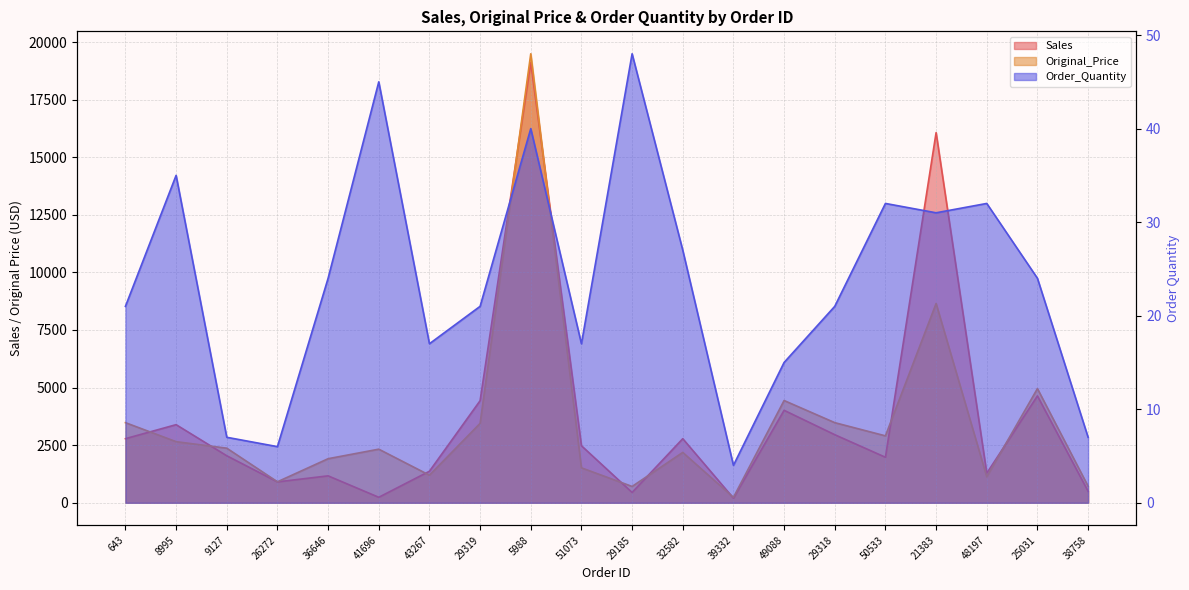

Reading left to right, list all the values displayed in this chart.

Sales: 643=2781.8	8995=3389.9	9127=2039.6	26272=905.9	36646=1168.2	41696=237.3	43267=1368.1	29319=4429.7	5988=19109.6	51073=2475.1	29185=446.5	32582=2780.9	39332=198.7	49088=4012.6	29318=2954.1	50533=1974.7	21383=16066.9	48197=1282.5	25031=4636.6	38758=497.2
Original_Price: 643=3477.1	8995=2652.0	9127=2369.1	26272=910.1	36646=1912.1	41696=2326.0	43267=1196.9	29319=3446.1	5988=19488.9	51073=1516.3	29185=708.0	32582=2185.5	39332=233.2	49088=4437.7	29318=3477.1	50533=2904.3	21383=8650.4	48197=1127.8	25031=4955.1	38758=716.8
Order_Quantity: 643=21.0	8995=35.0	9127=7.0	26272=6.0	36646=24.0	41696=45.0	43267=17.0	29319=21.0	5988=40.0	51073=17.0	29185=48.0	32582=27.0	39332=4.0	49088=15.0	29318=21.0	50533=32.0	21383=31.0	48197=32.0	25031=24.0	38758=7.0